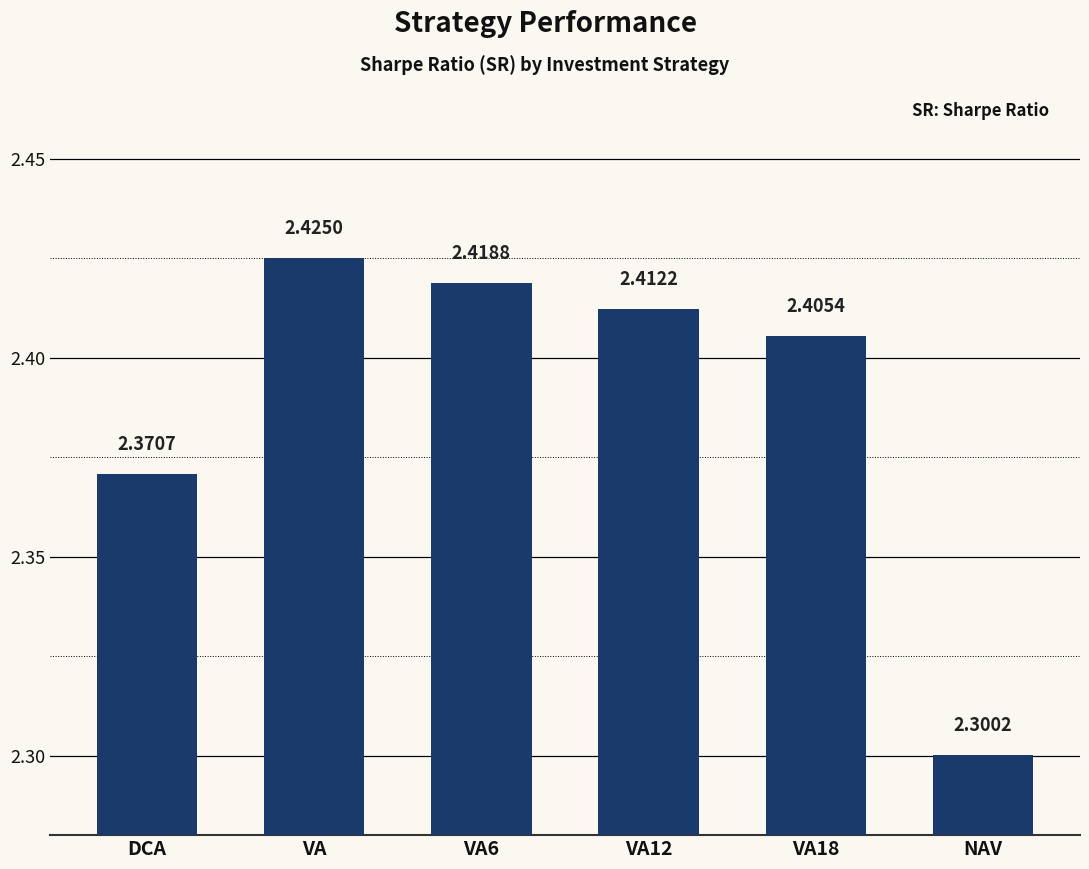

What is the label of the 5th bar from the right?

VA